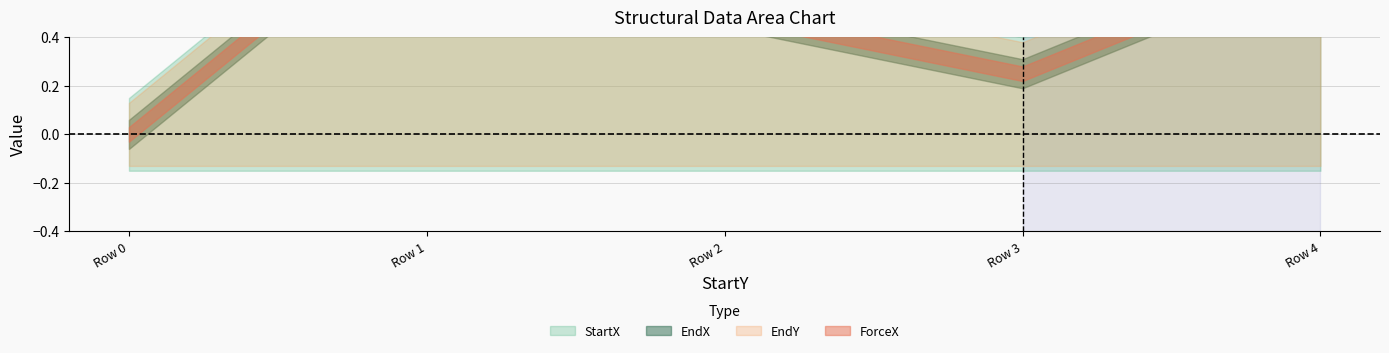

At 0, list the series in order from largest to smallest.

StartX, EndX, EndY, ForceX